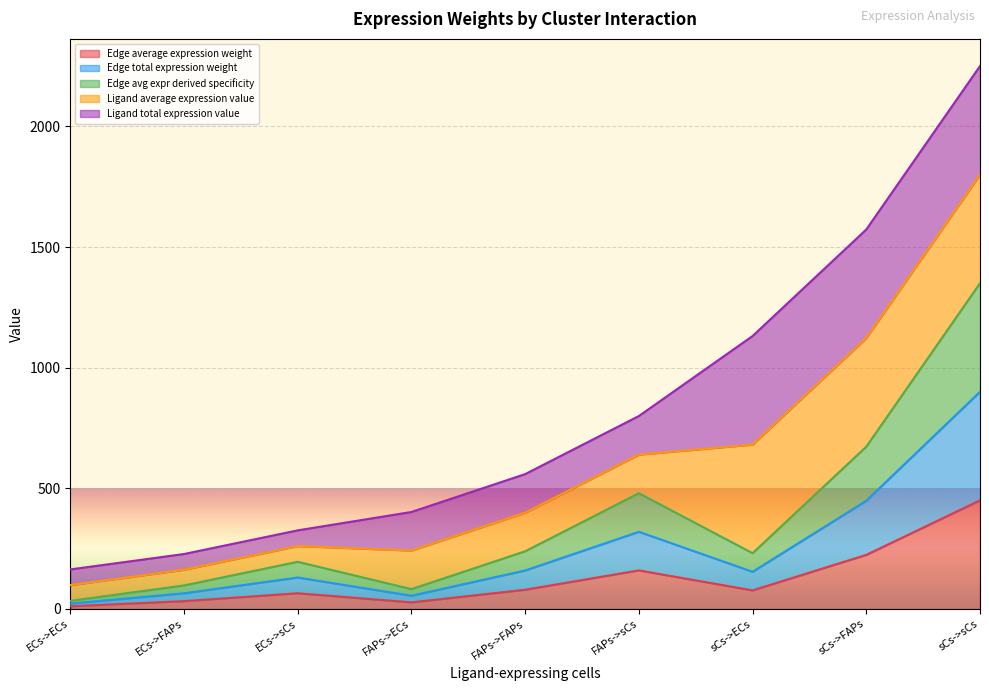

List the labels in order of Edge total expression weight value, smallest first.

ECs->ECs, FAPs->ECs, ECs->FAPs, ECs->sCs, sCs->ECs, FAPs->FAPs, FAPs->sCs, sCs->FAPs, sCs->sCs